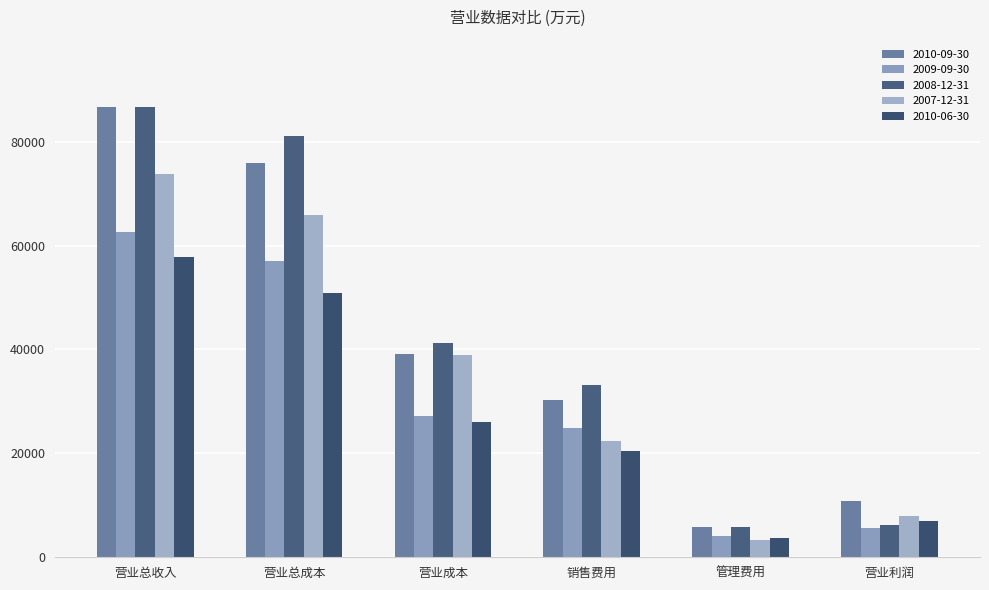

How many data points in 2008-12-31 are less than 41277?

3